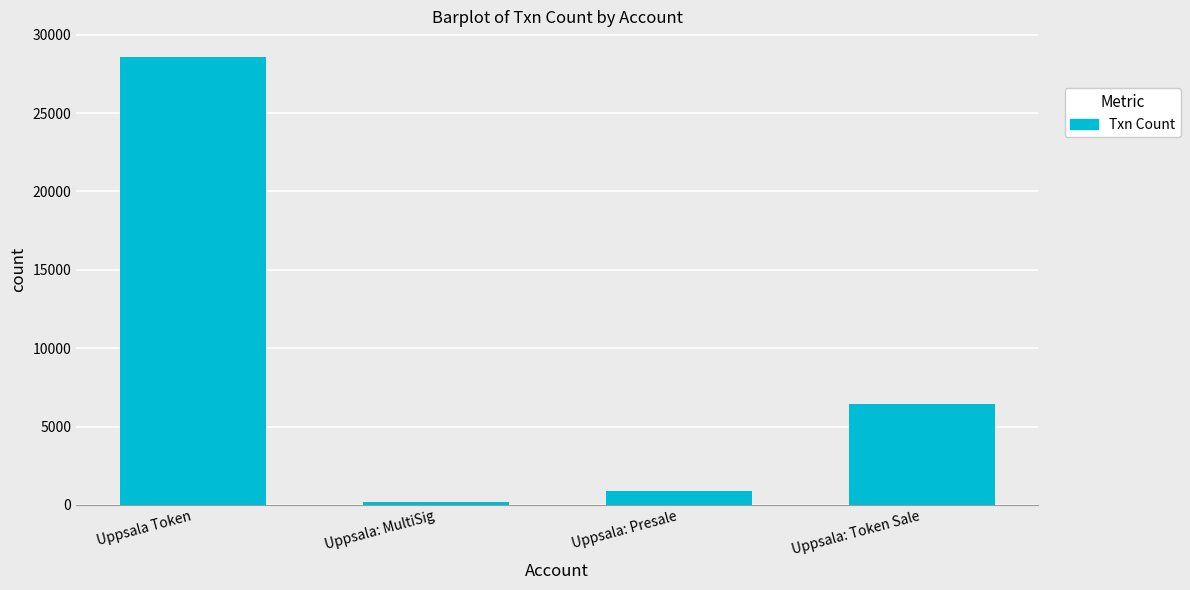

What is the value of the 3rd bar from the left?

919